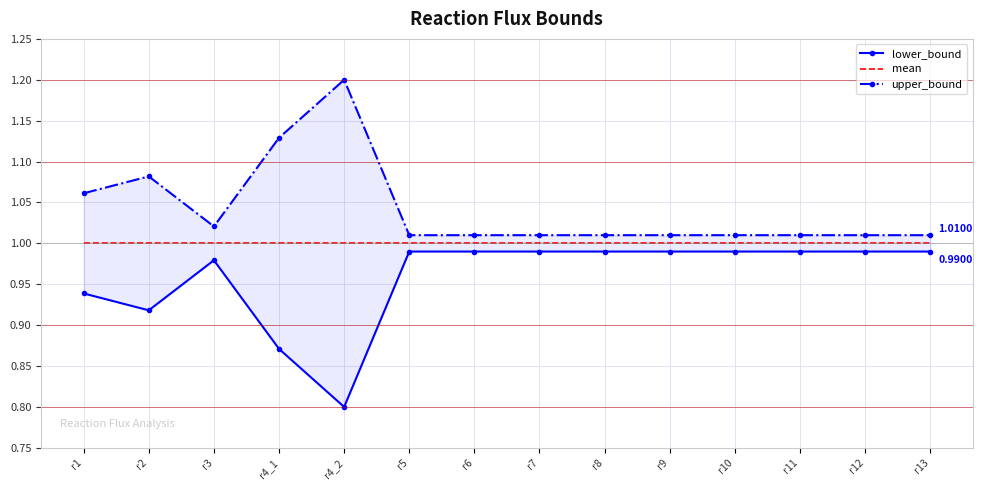

What is the total value across all series at r3?

3.0